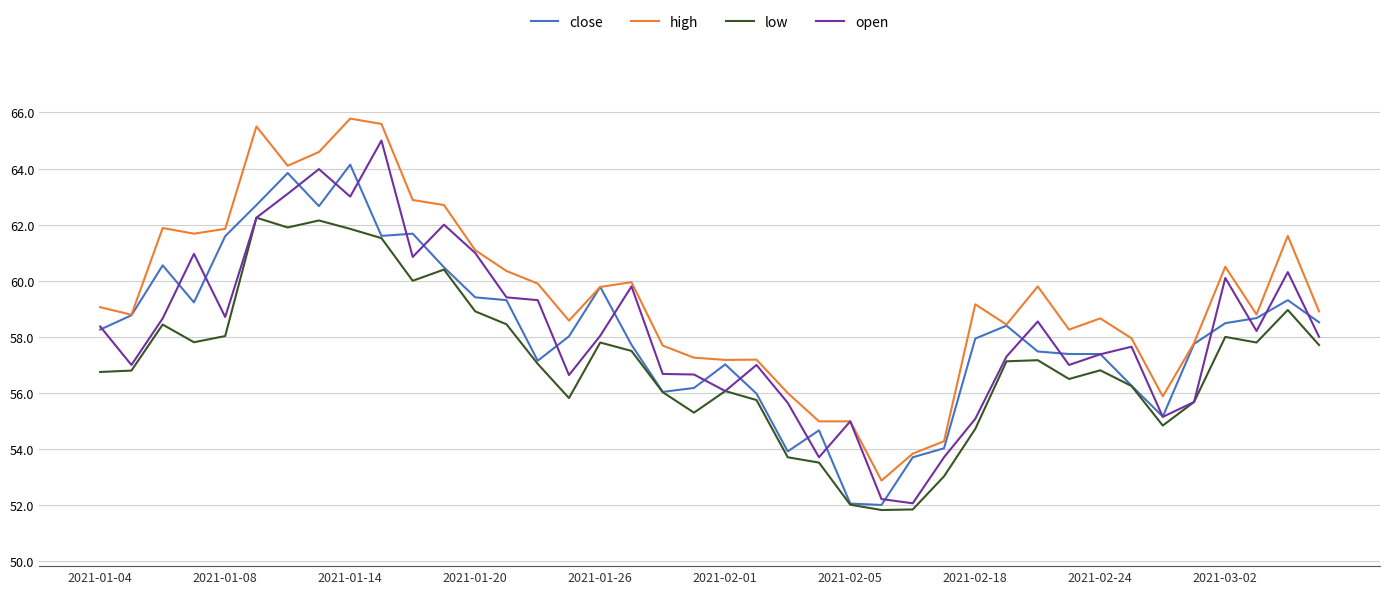

What is the minimum value for open?

52.1